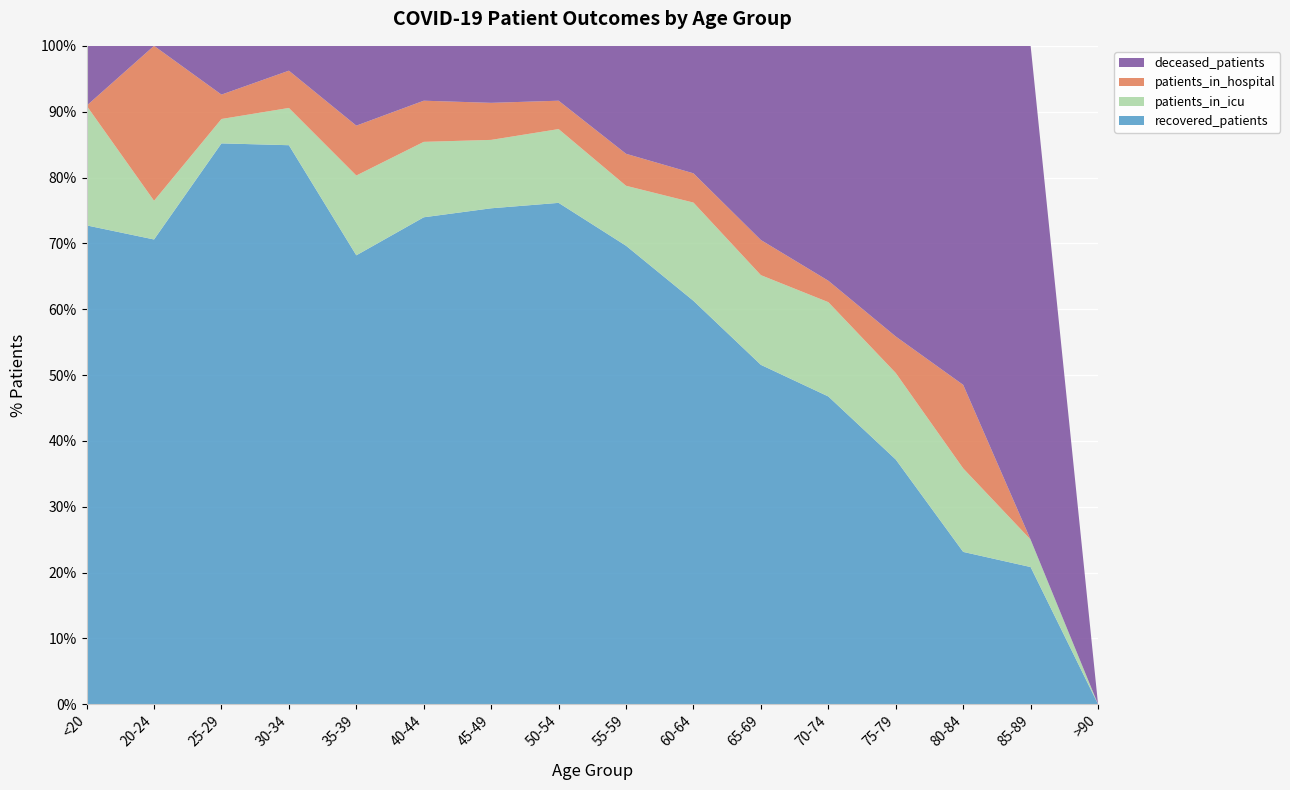

Reading right to left, transcribe all the data shown in this chart.

patients_in_hospital: 0	0	17	27	25	38	28	24	15	13	6	5	3	1	4	0
patients_in_icu: 0	1	17	64	110	97	94	45	39	24	11	8	3	1	1	2
recovered_patients: 0	5	31	181	359	367	386	344	265	174	71	45	45	23	12	8
deceased_patients: 0	18	69	215	274	210	122	81	29	20	8	8	2	2	0	1